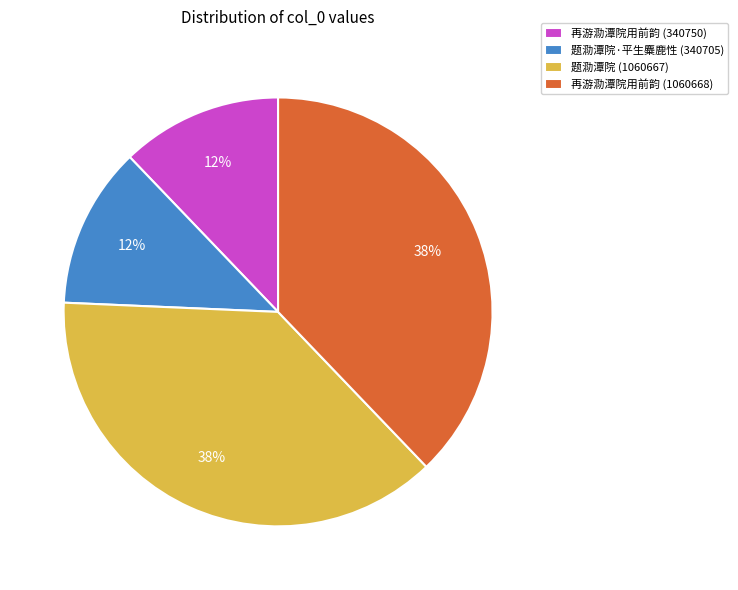

What percentage is the 题泐潭院 (1060667) slice, to the nearest percent?

38%